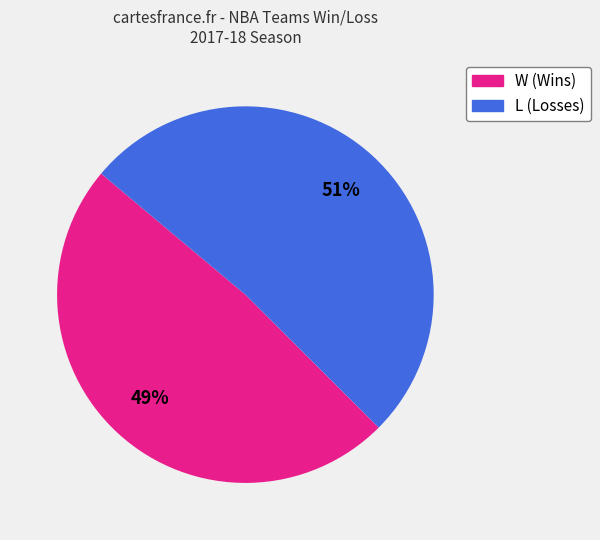

Is there any slice that represents more than half of the pie?

Yes